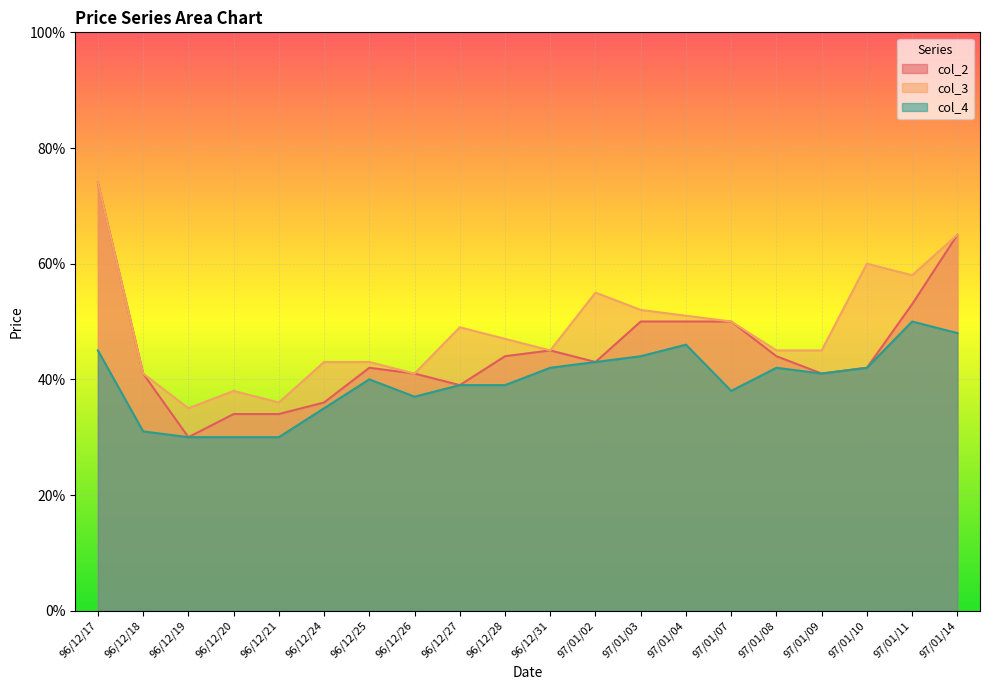

What are all the series names shown in the legend?

col_2, col_3, col_4